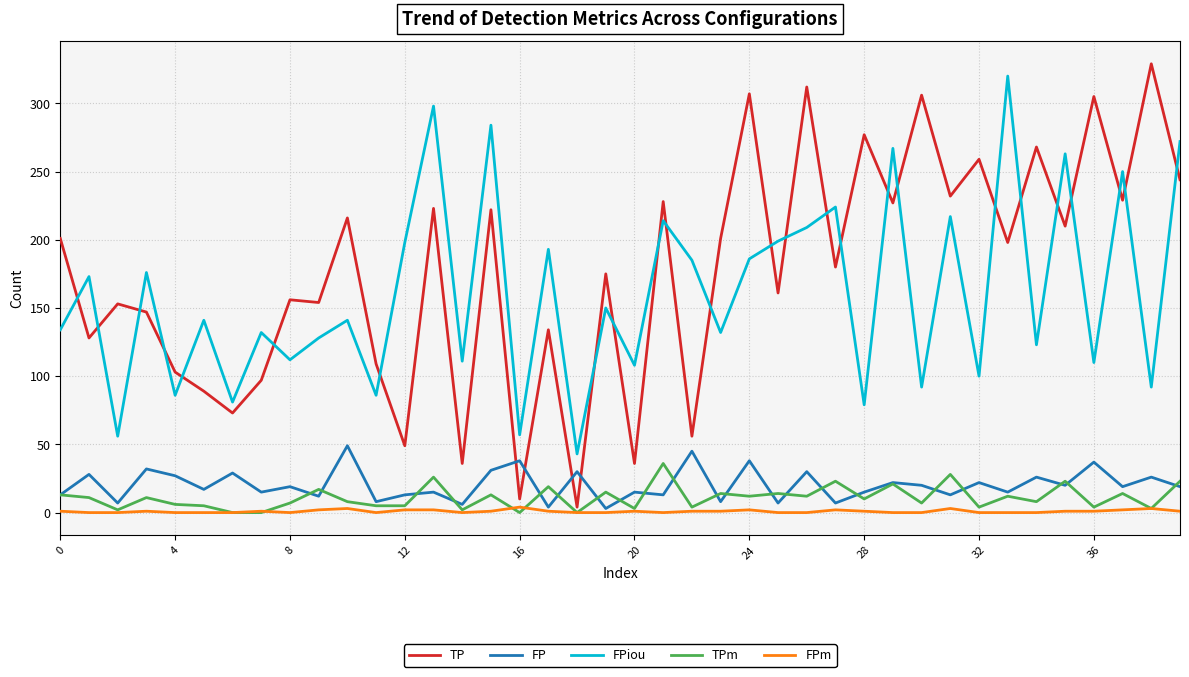

Which series has the largest total across all categories?

TP